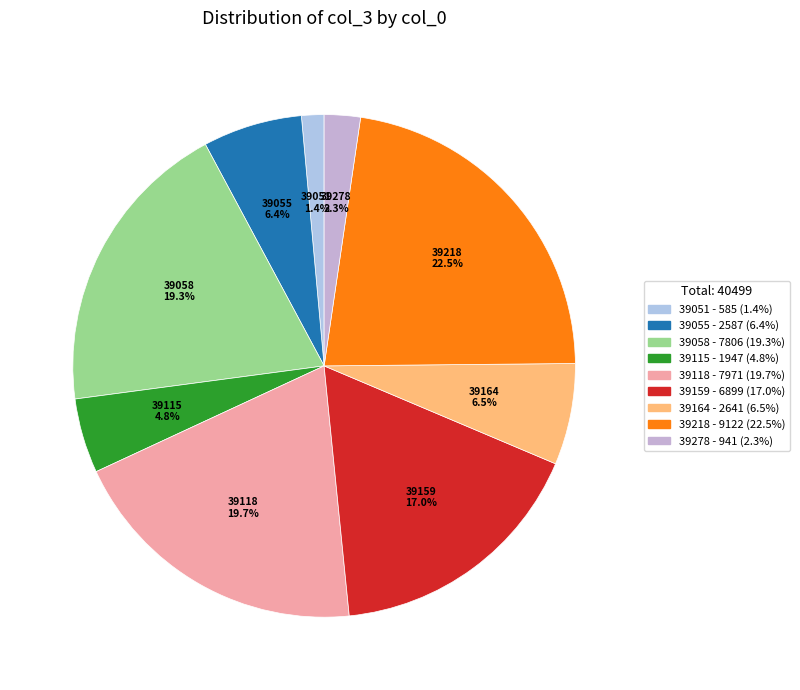

What is the ratio of the value at 39051 to the value at 39118?

0.1